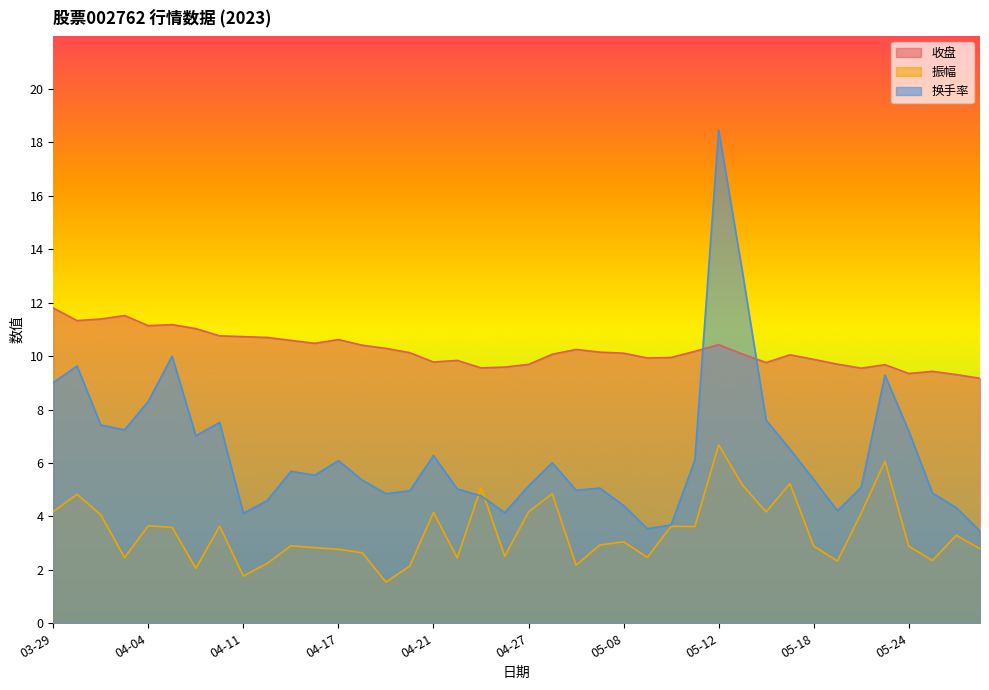

Rank the categories by 换手率 value from lowest to highest.

05-29, 05-09, 05-10, 04-11, 04-26, 05-19, 05-26, 05-08, 04-12, 04-25, 04-19, 05-25, 04-20, 05-04, 04-24, 05-05, 05-22, 04-27, 04-18, 05-18, 04-14, 04-13, 04-28, 04-17, 05-11, 04-21, 05-17, 04-07, 05-24, 04-03, 03-31, 04-10, 05-16, 04-04, 03-29, 05-23, 03-30, 04-06, 05-15, 05-12